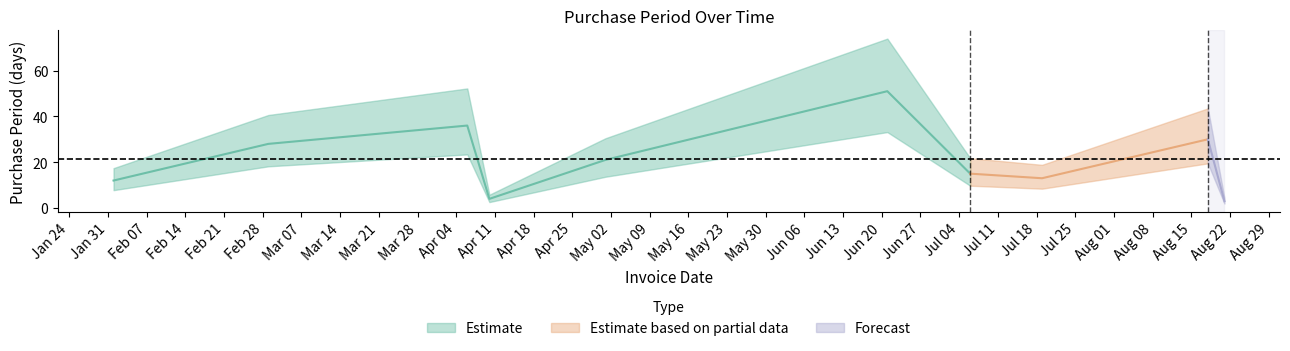

Read the value at 2017-08-21, to the nearest 5.

5